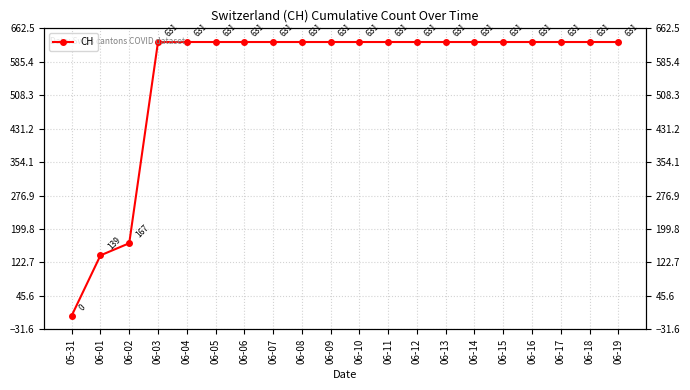

Which label corresponds to the smallest value in the chart?

05-31